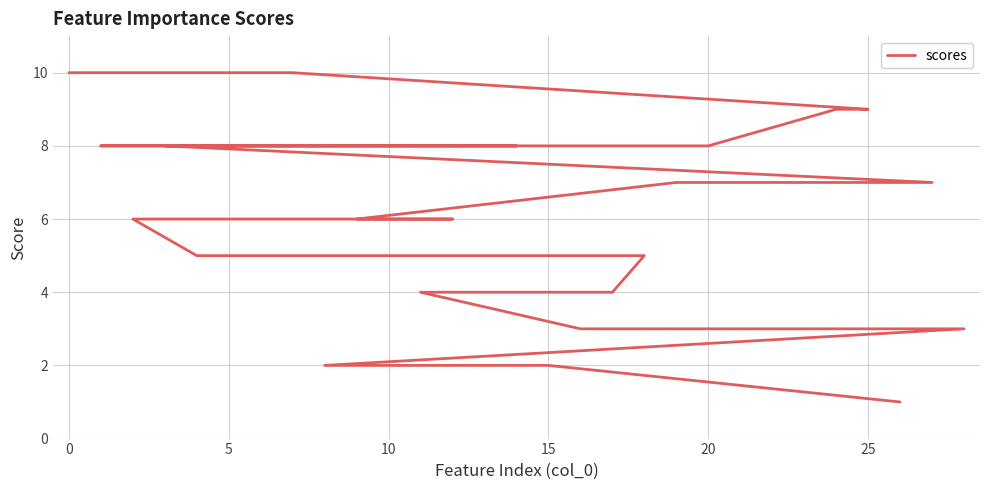

True or false: there are more than 0 points higher than both neighbors.

False